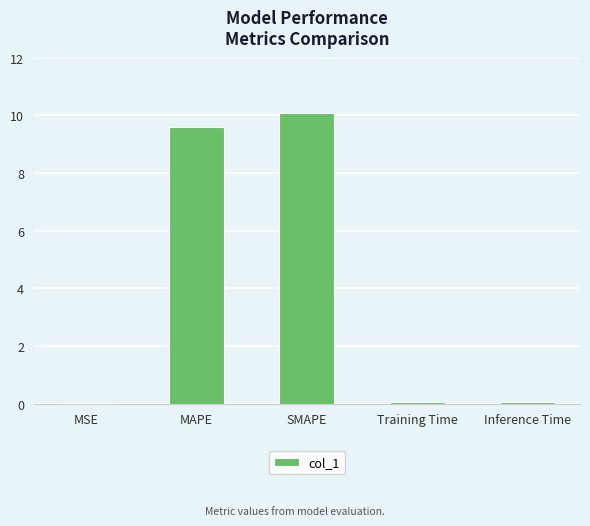

Which has a higher value, MAPE or Training Time?

MAPE